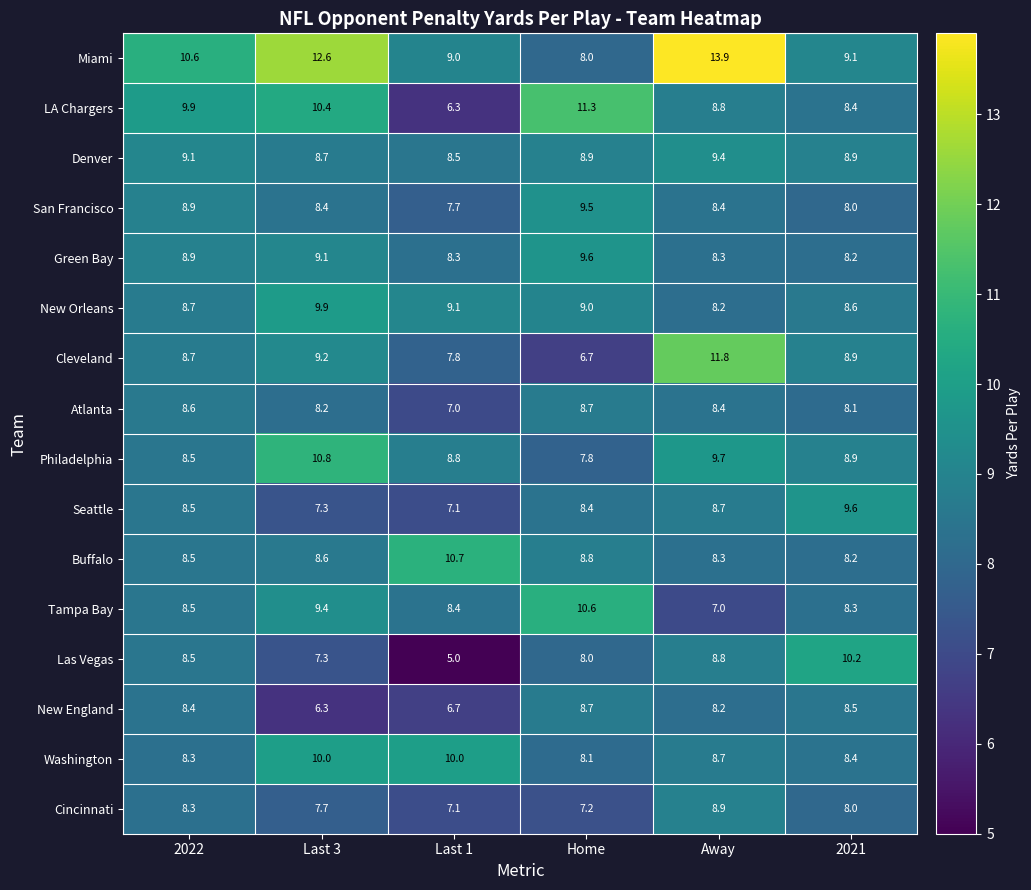

Which series changed the most between Home and Away?

Miami